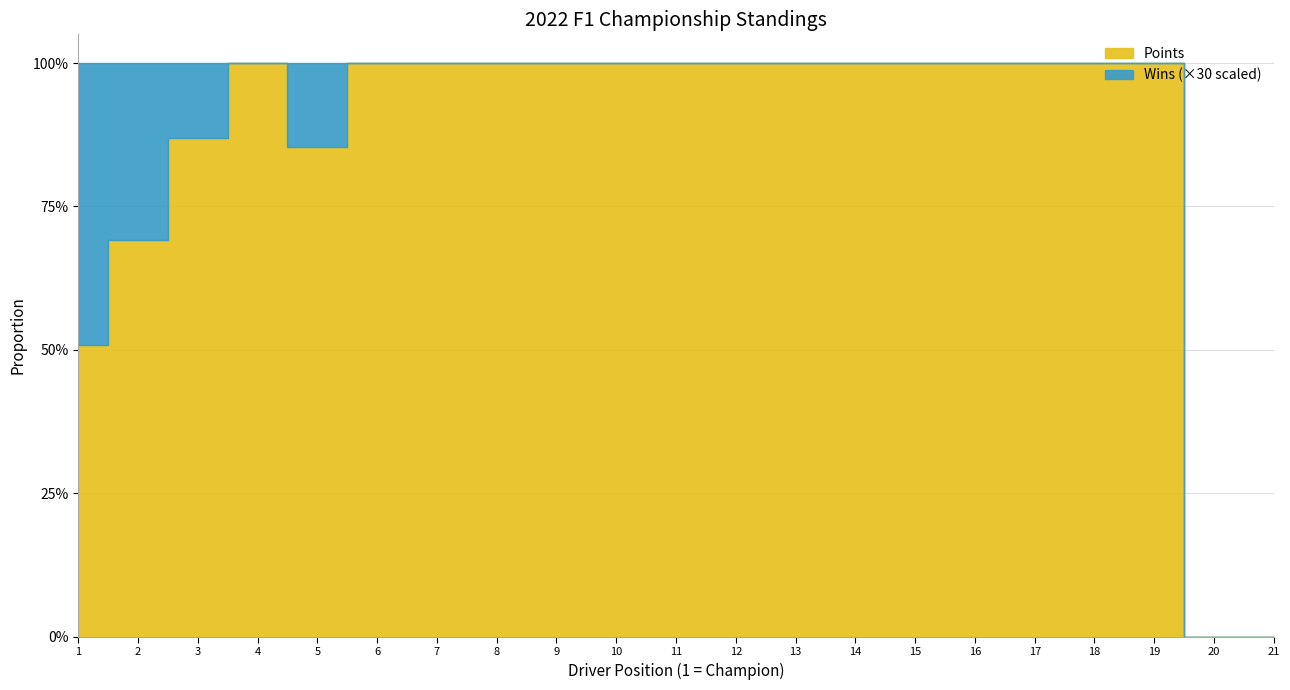

Rank the series by their average value, from lowest to highest.

Wins, Points